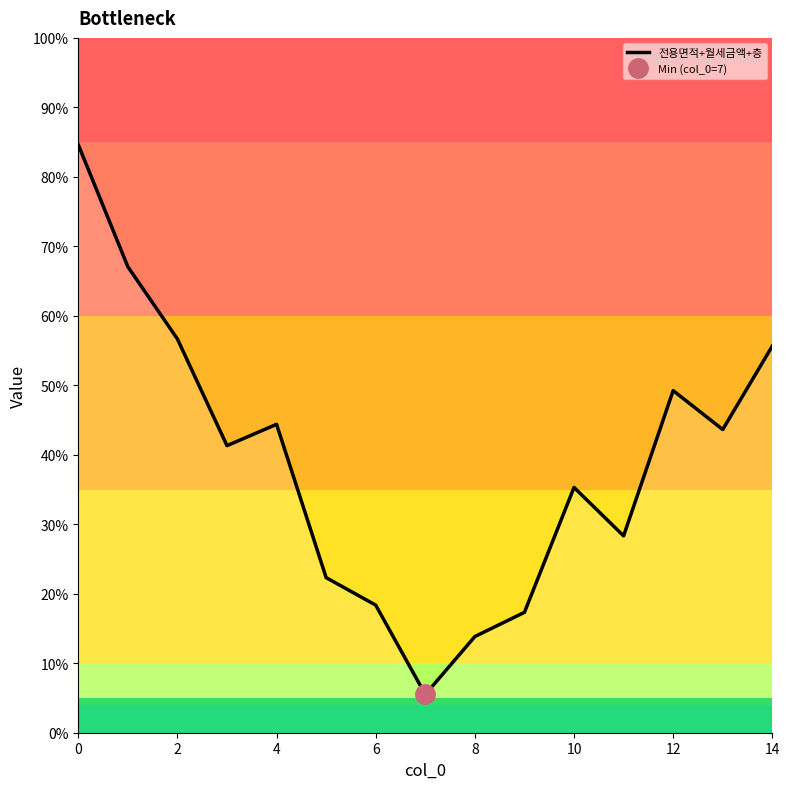

True or false: the data has more than 1 interior local peaks.

True